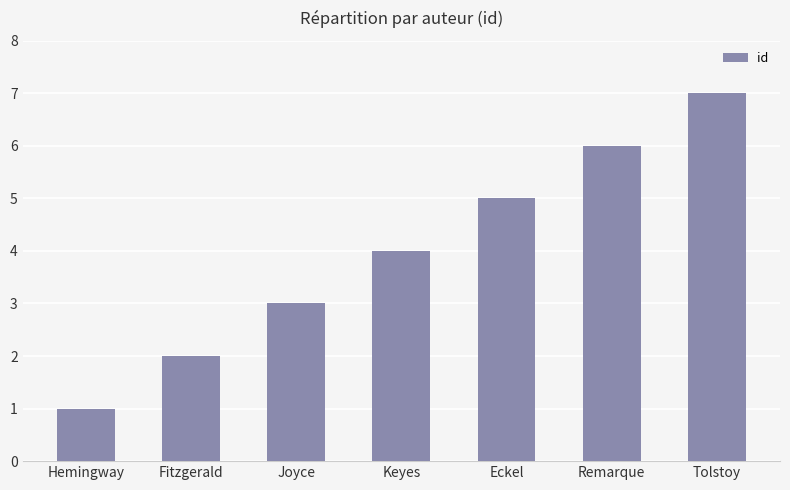

Rank the categories by value from lowest to highest.

Hemingway, Fitzgerald, Joyce, Keyes, Eckel, Remarque, Tolstoy